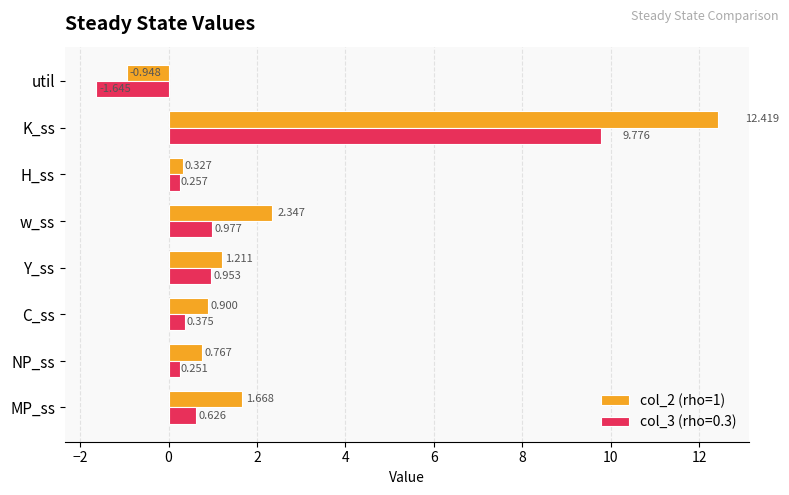

Which category has the highest value in the col_3 (rho=0.3) series?

K_ss